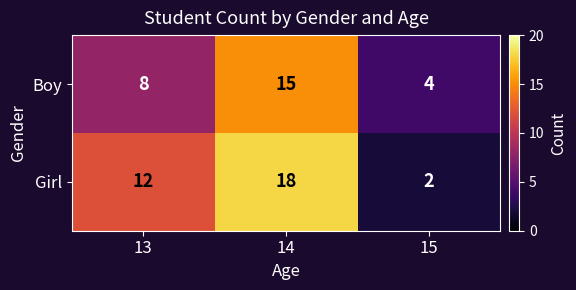

Which series changed the most between 13 and 14?

Boy